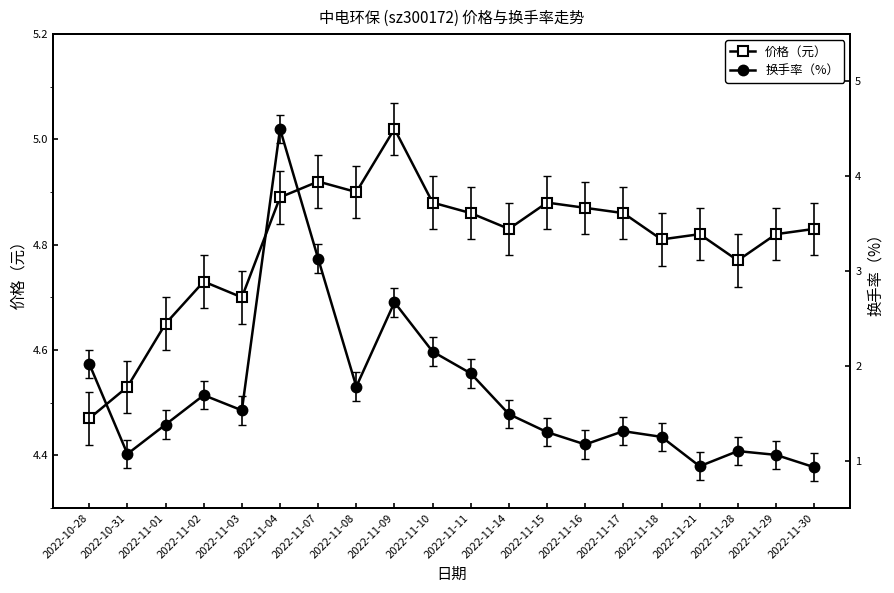

Which series changed the most between 2022-11-08 and 2022-11-10?

换手率（%）